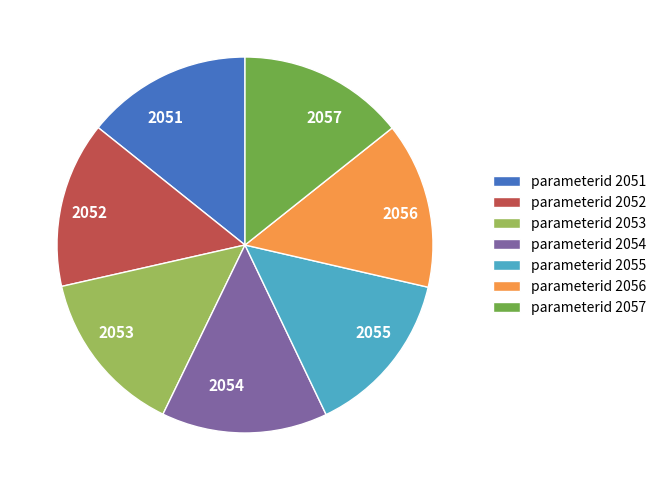

Do 2052 and 2054 together represent more than half of the pie?

No